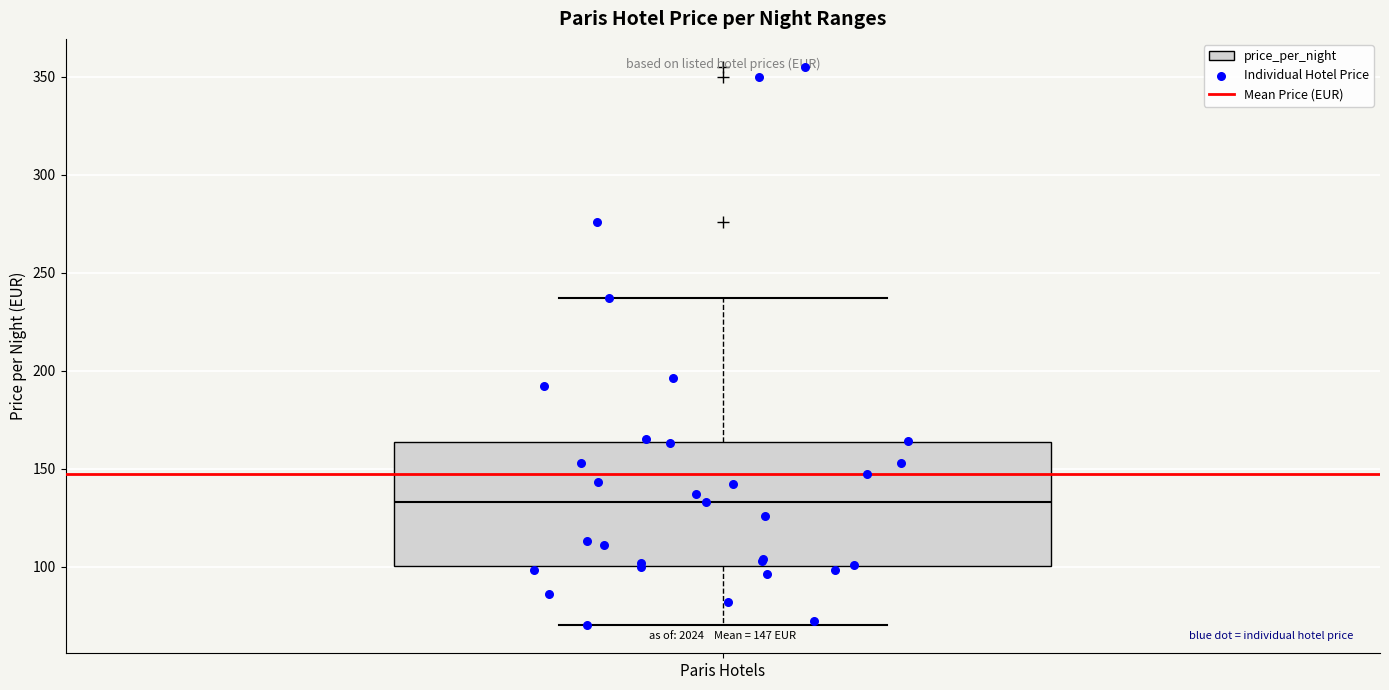

Read this box plot against the y-axis: the position of the median line, the range covered by the box, and the ends of both whiskers. The values are not printed on the chart, so give them approximately, as read against the axis.

median 135, box 100 to 165, whiskers 70 to 235